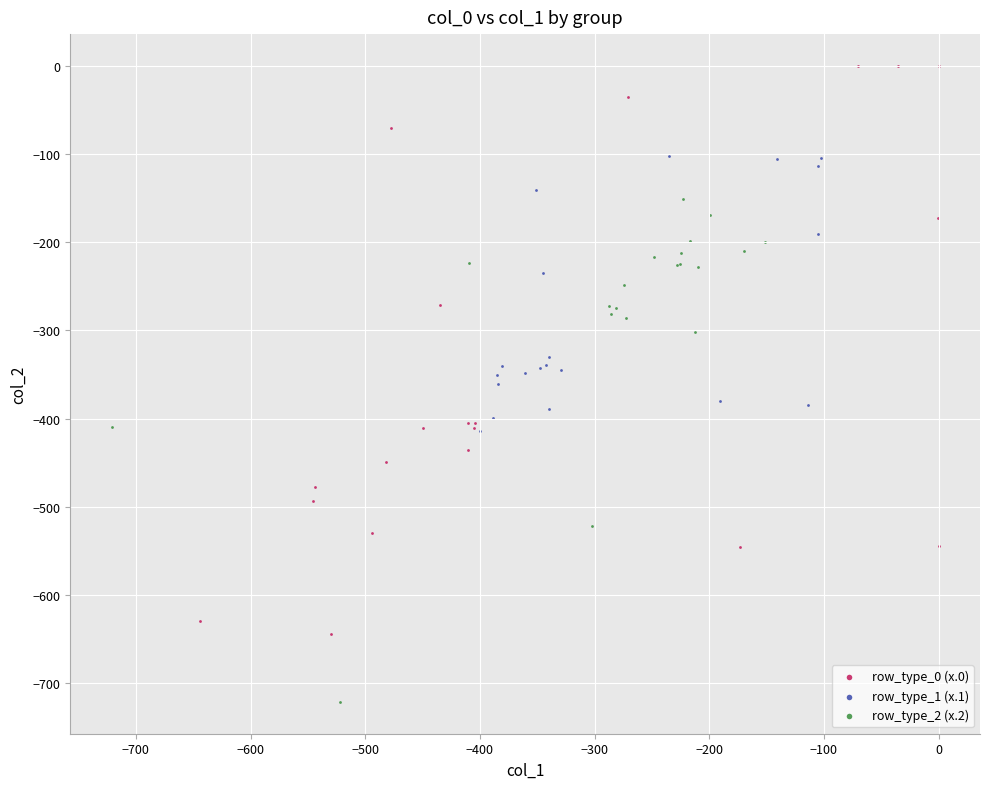

What are all the series names shown in the legend?

row_type_0 (x.0), row_type_1 (x.1), row_type_2 (x.2)